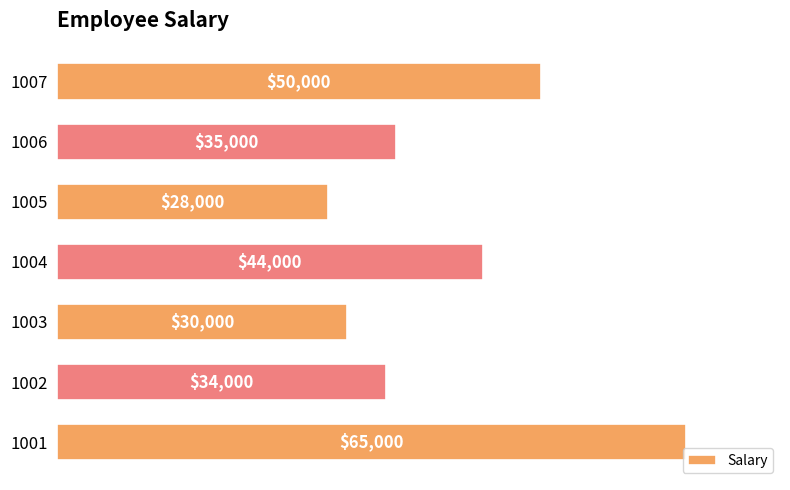

How many distinct data groups are displayed?

1